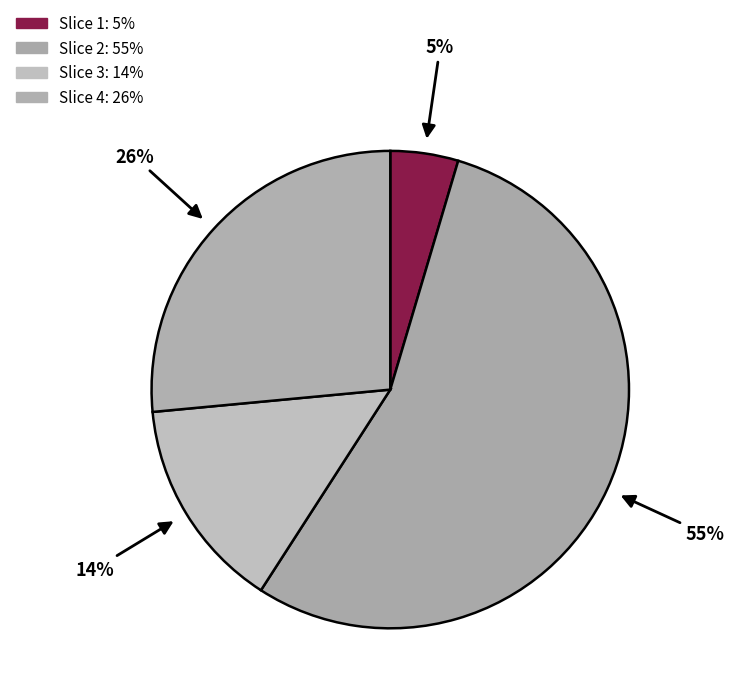

How many segments does this pie chart have?

4